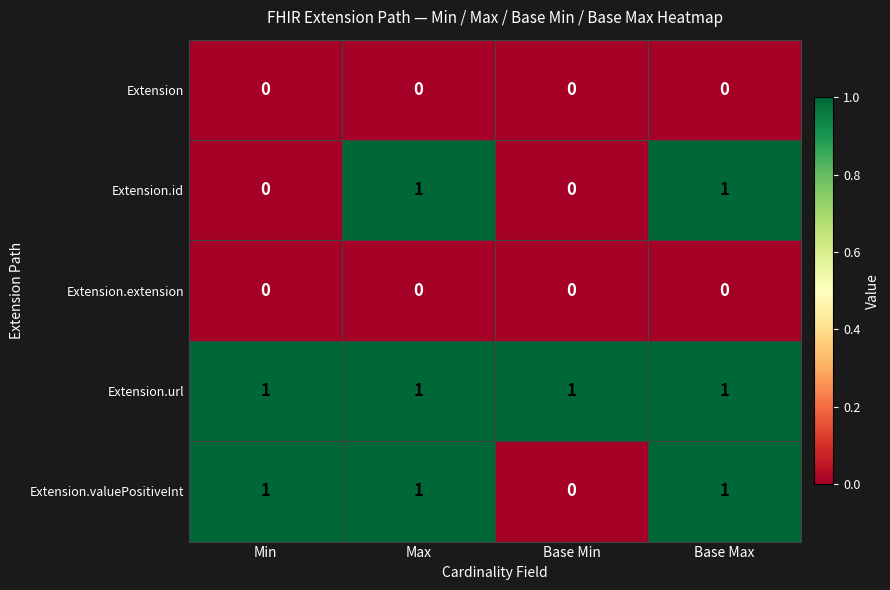

Reading left to right, what are all the values shown in this chart?

Extension: 0	0	0	0
Extension.id: 0	1	0	1
Extension.extension: 0	0	0	0
Extension.url: 1	1	1	1
Extension.valuePositiveInt: 1	1	0	1